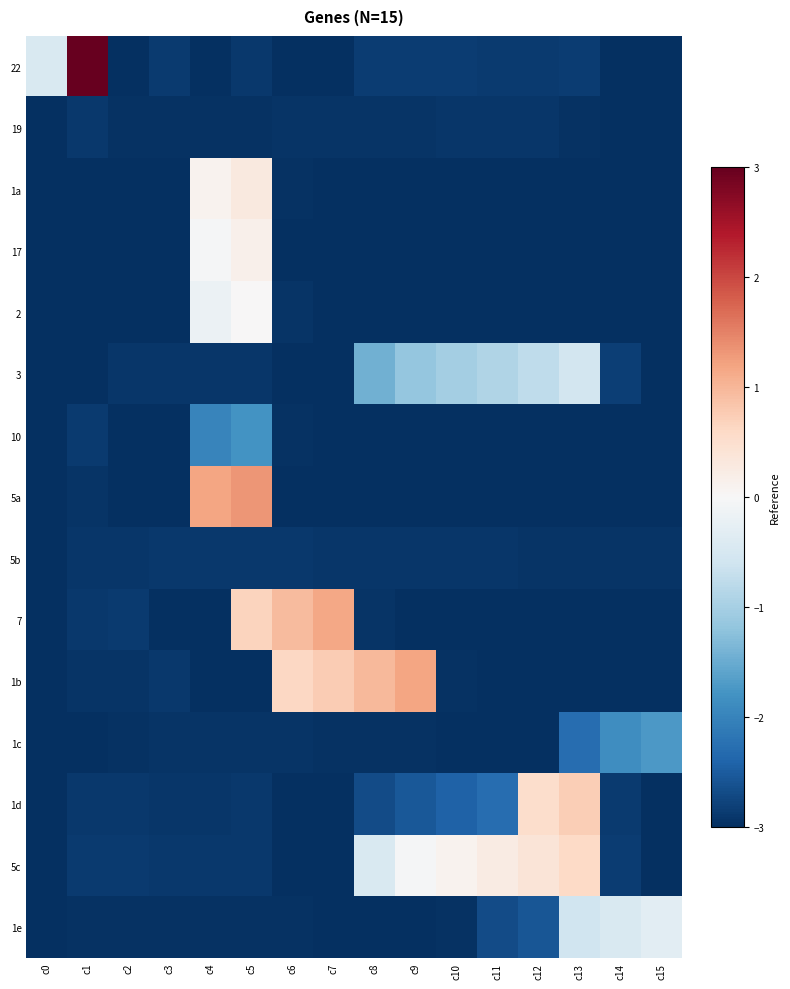

Count the number of categories in the chart.

16